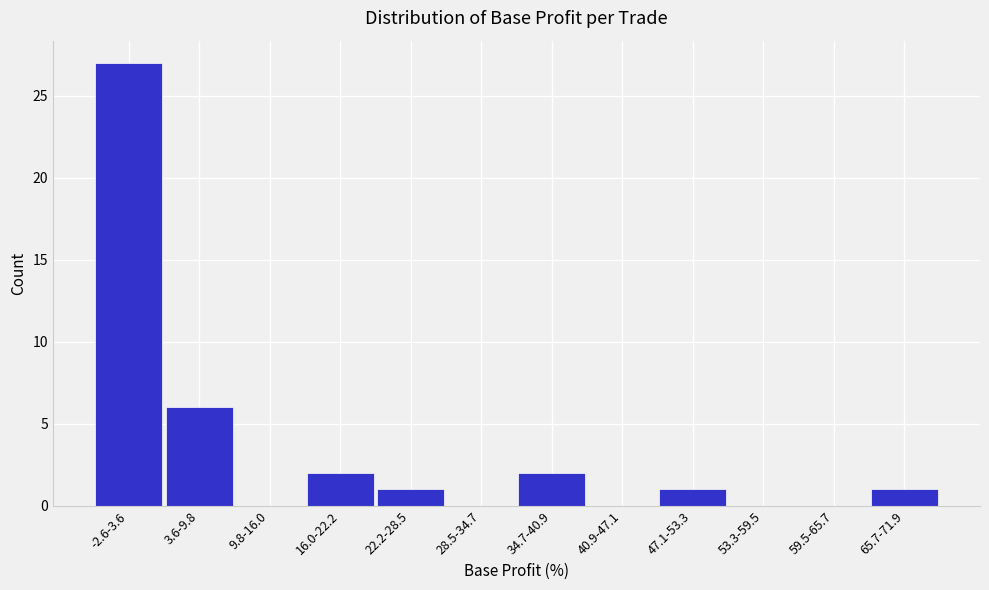

Reading left to right, list all the values displayed in this chart.

-2.6-3.6=27	3.6-9.8=6	9.8-16.0=0	16.0-22.2=2	22.2-28.5=1	28.5-34.7=0	34.7-40.9=2	40.9-47.1=0	47.1-53.3=1	53.3-59.5=0	59.5-65.7=0	65.7-71.9=1